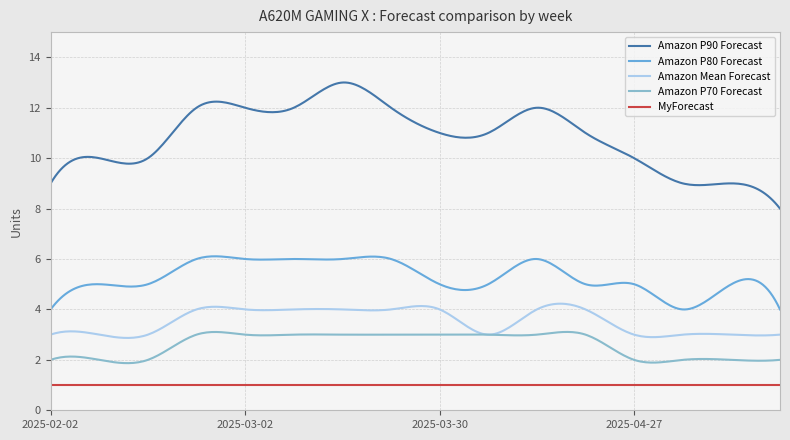

What is the minimum value shown in the chart?

1.0